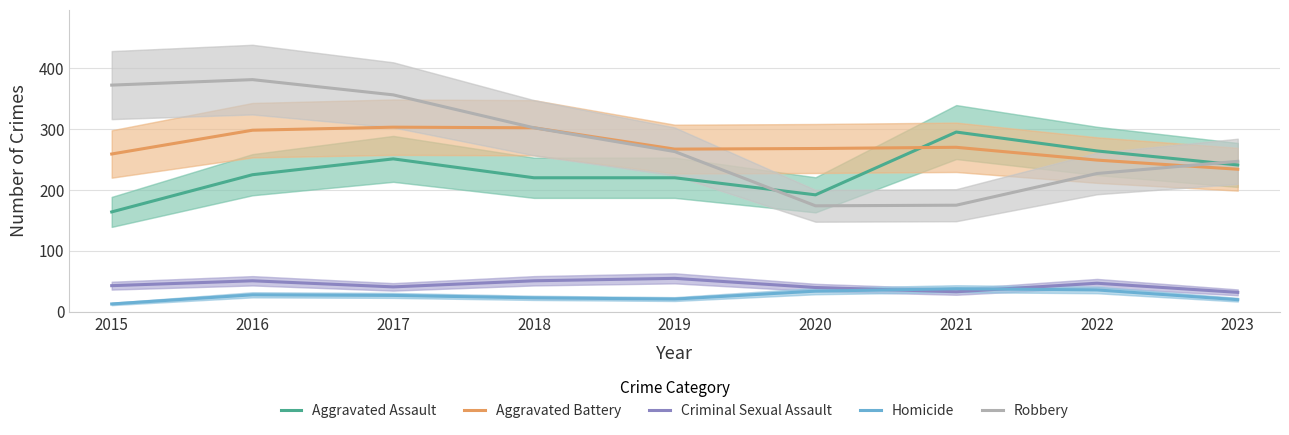

At which category does Aggravated Assault reach its first local peak?

2017